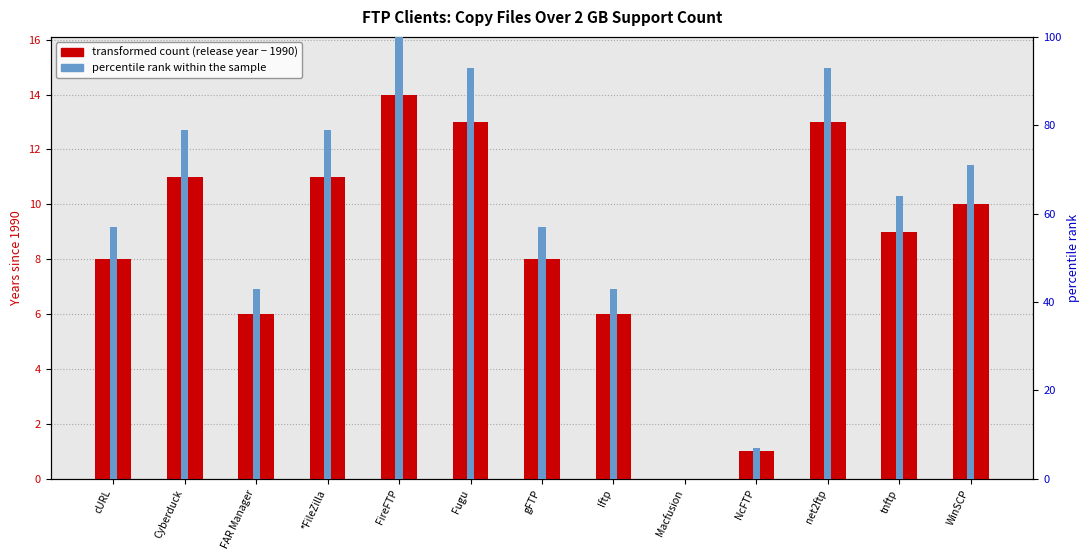

Which series has the widest spread of values?

percentile rank within the sample